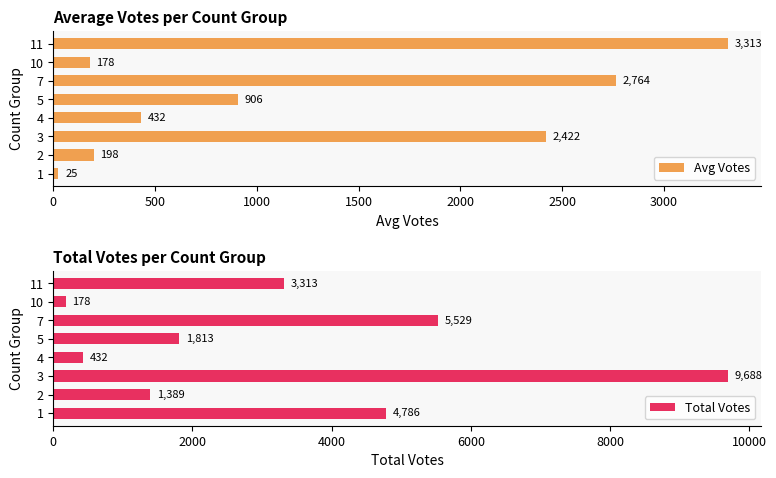

What is the value of the Total Votes bar at the 2nd from the left?

1389.0